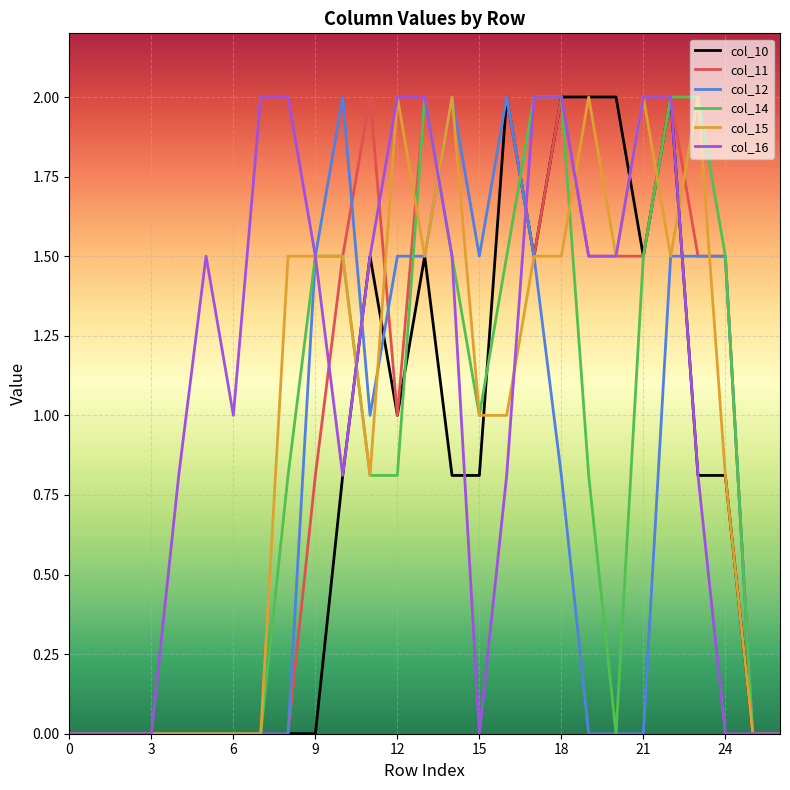

Which series has the largest total across all categories?

col_16